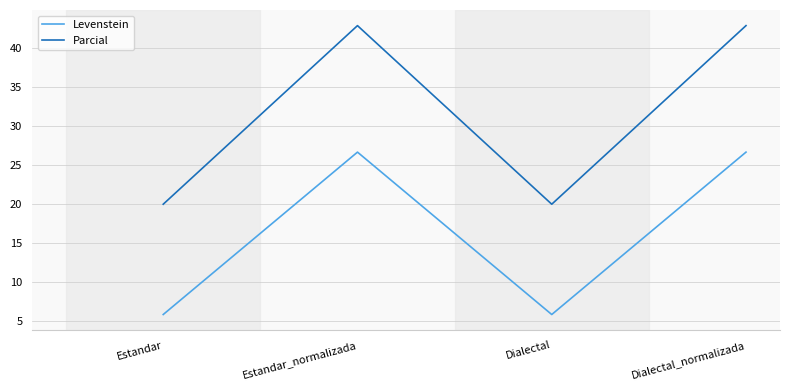

What is the minimum value shown in the chart?

5.9